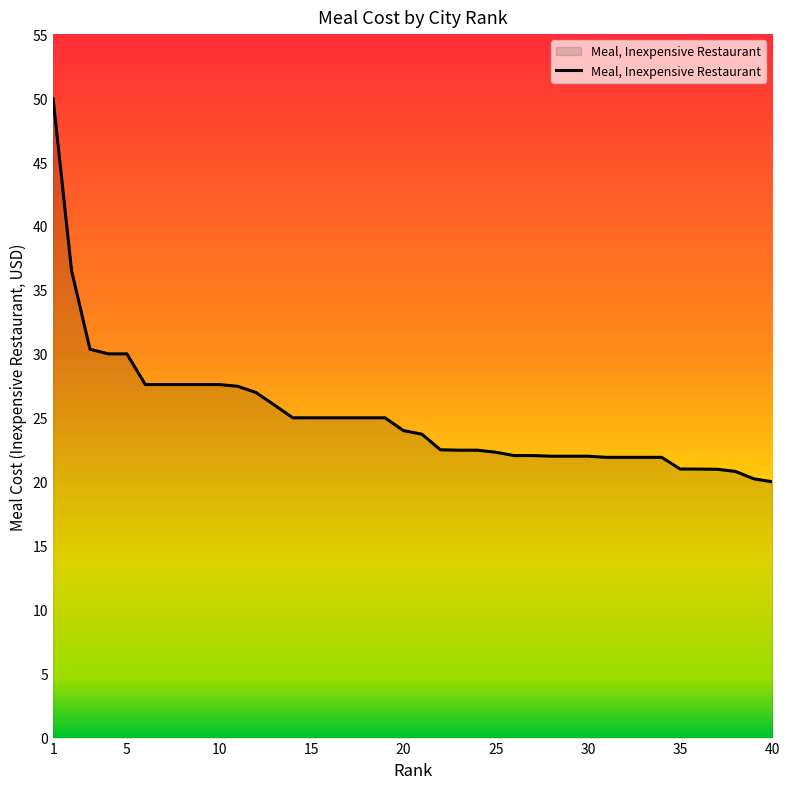

What is the smallest value displayed?

20.0